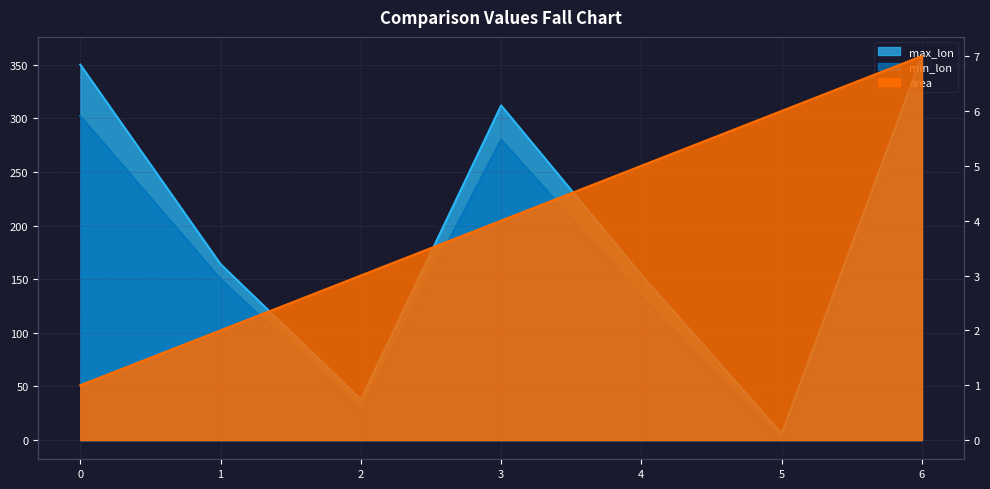

What is the sum of all max_lon values?

1382